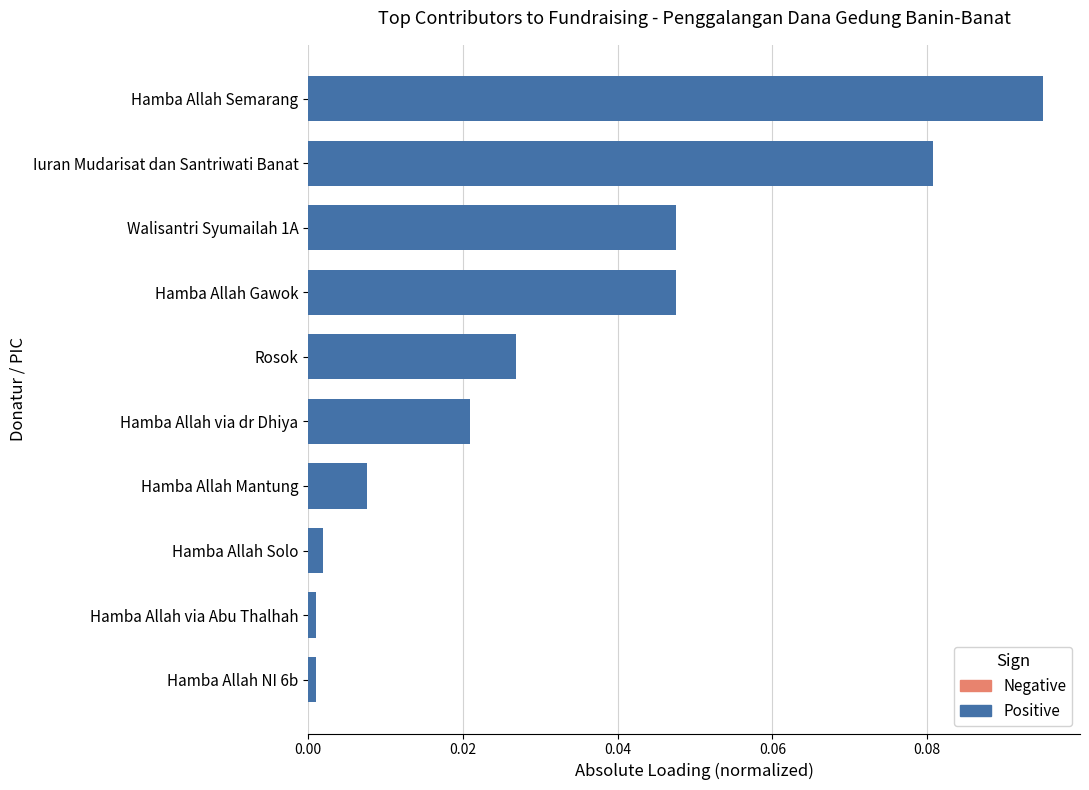

Between Hamba Allah Solo and Hamba Allah Gawok, which is larger?

Hamba Allah Gawok